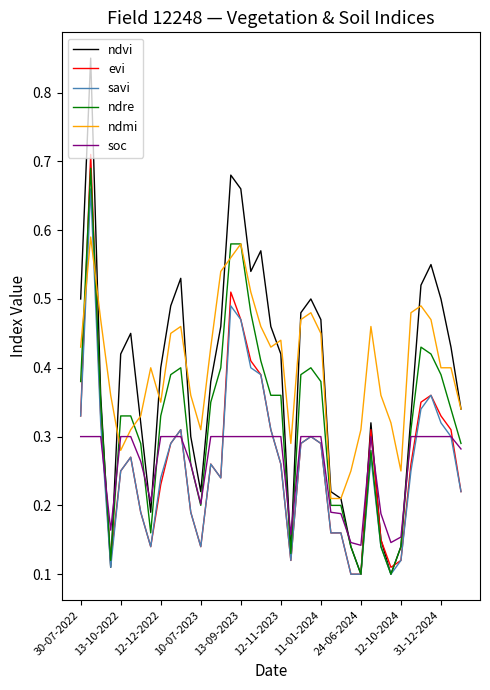

Count the number of categories in the chart.

39